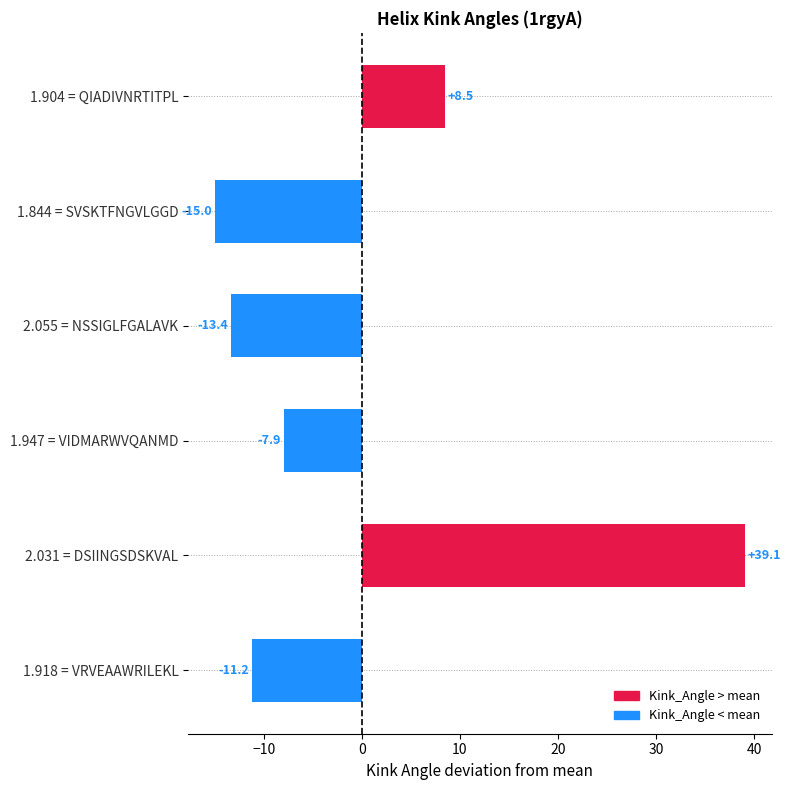

How many data points are less than -7?

4